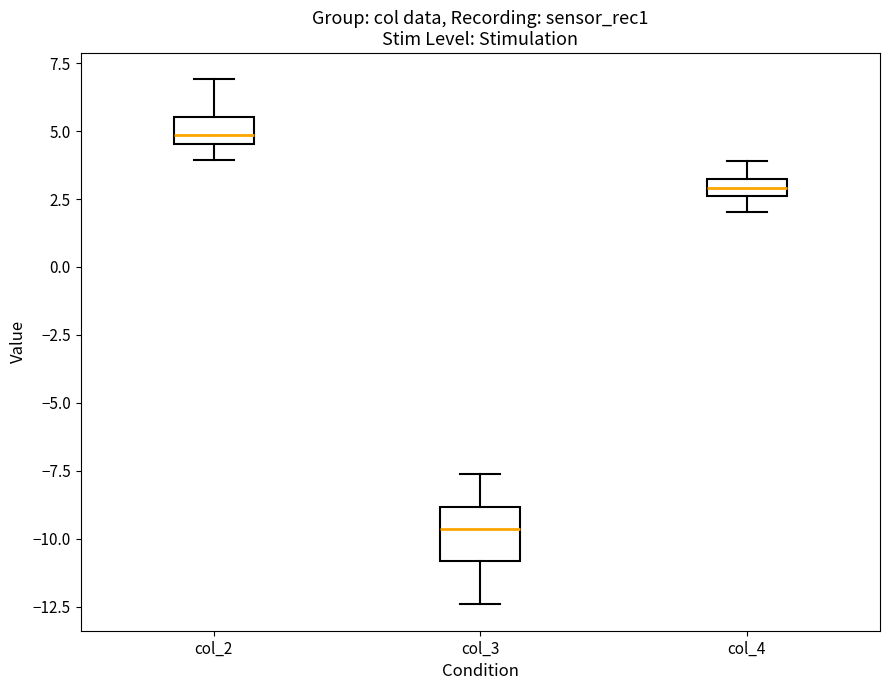

Where does the lower whisker of the box for col_2 end on the y-axis? The values are not printed on the chart, so give them approximately, as read against the axis.

4.0